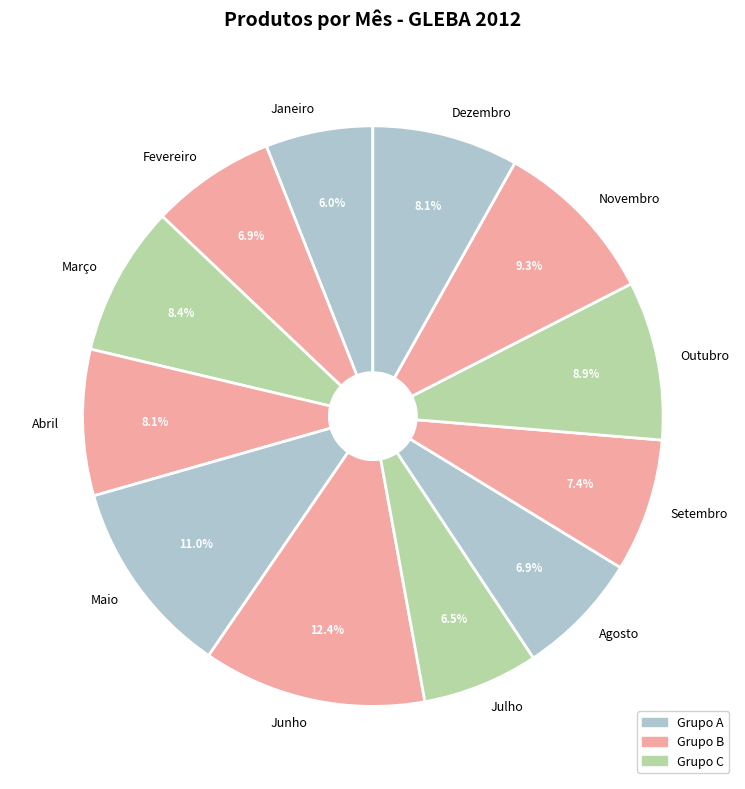

Approximately how many times larger is the value at Junho compared to Setembro?

1.7